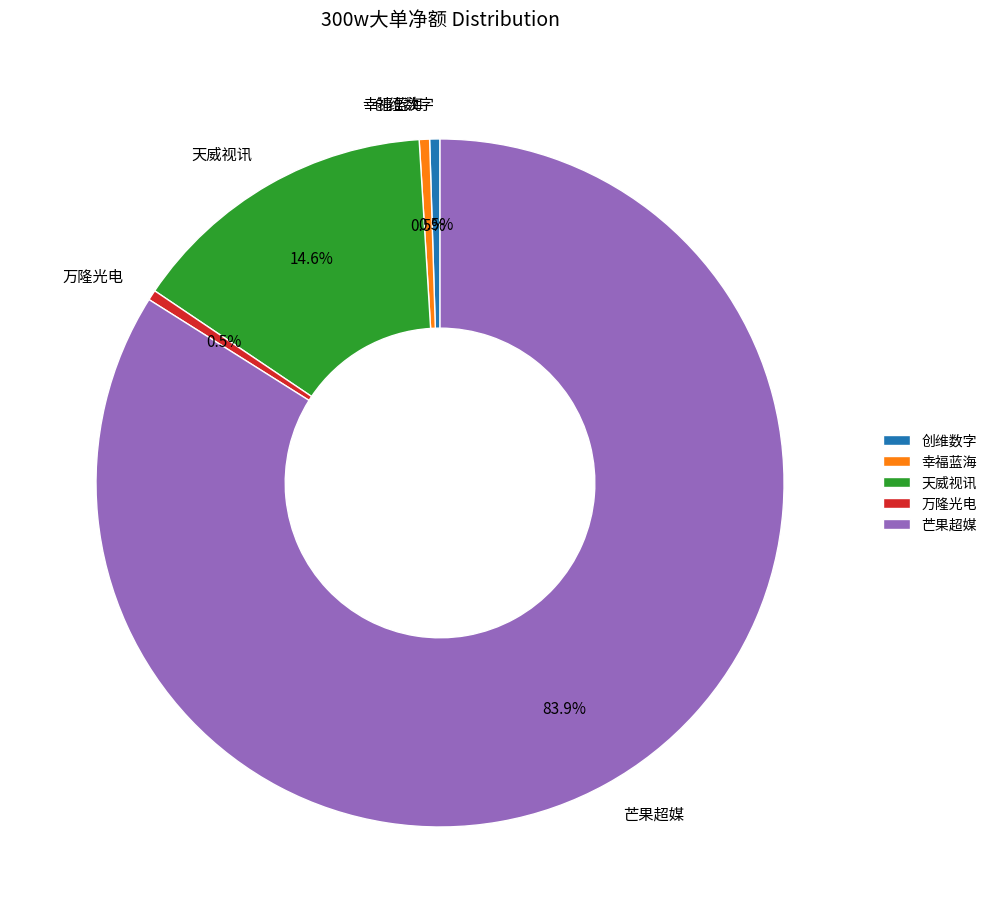

To the nearest percent, what portion does 芒果超媒 represent?

84%